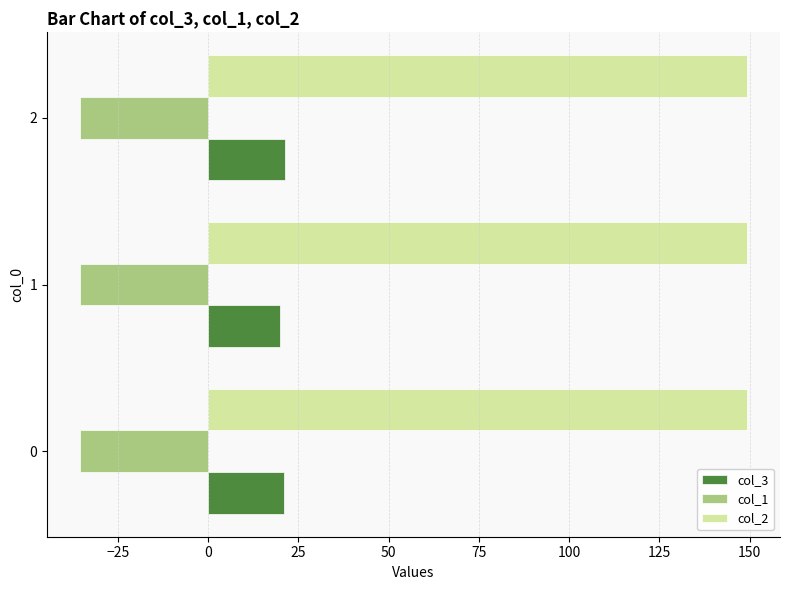

What is the average value of the col_2 series?

149.2